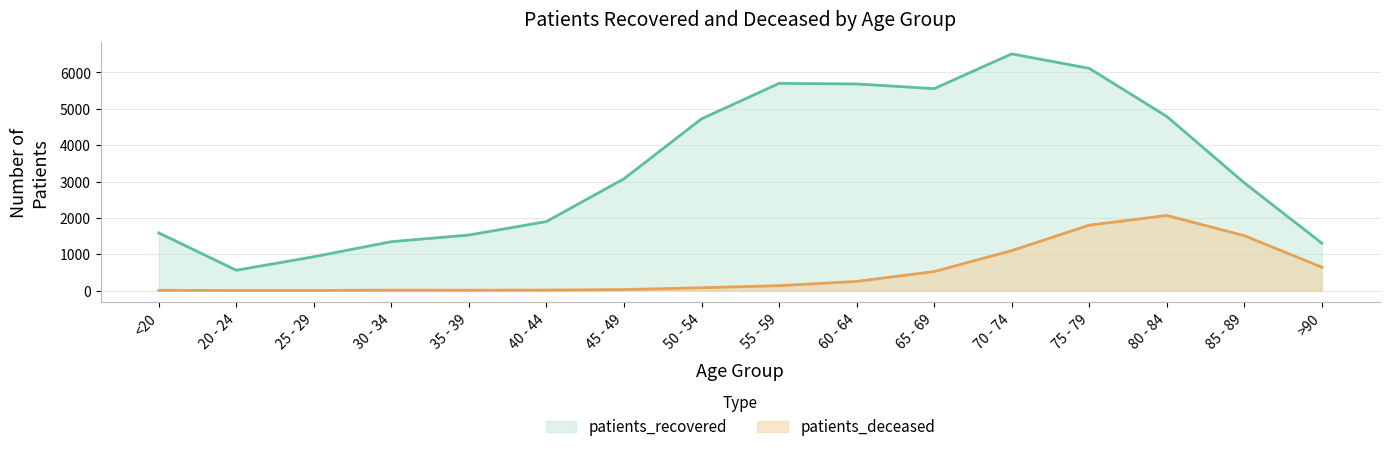

What is the spread (max minus min) of values at 60 - 64?

5432